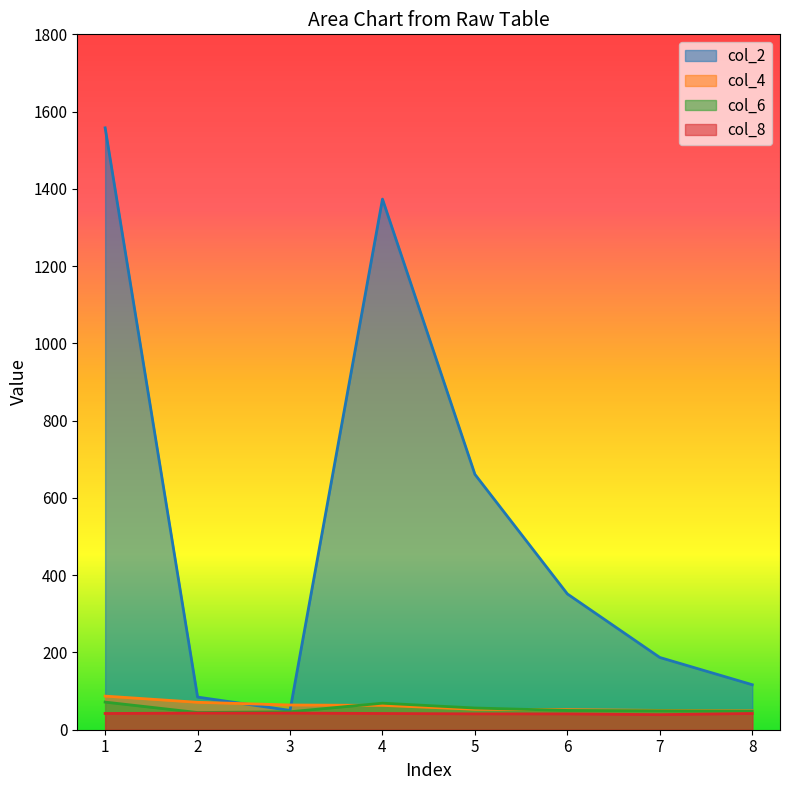

At how many categories does at least one series exceed 842?

2